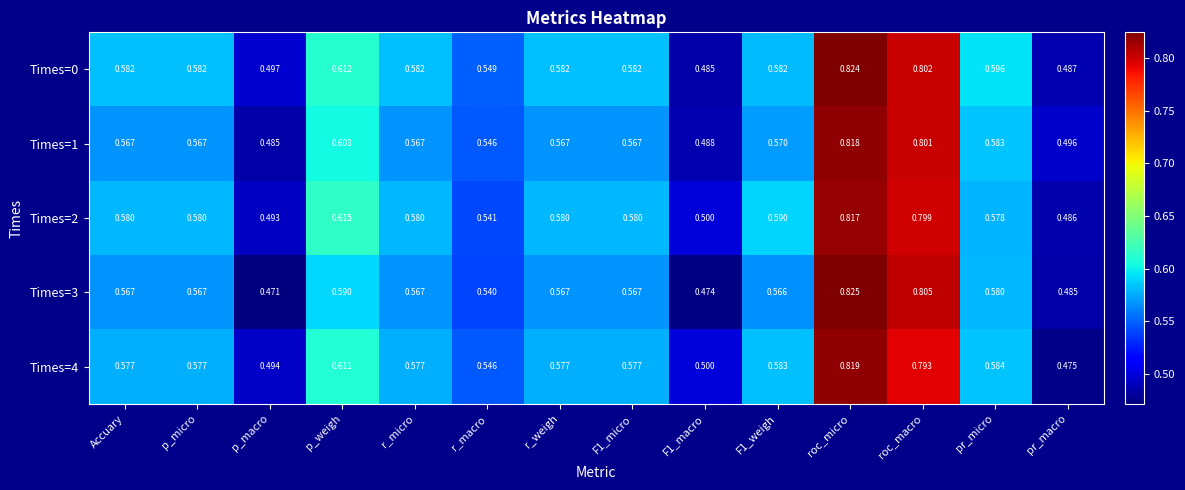

At which category is the sum across all series the highest?

roc_micro